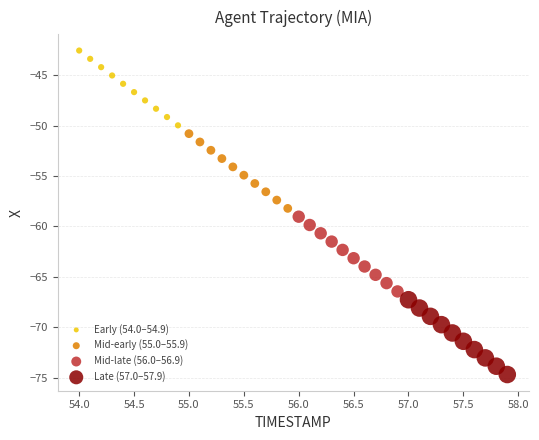

Which series contains the lowest Y value?

Late (57.0–57.9)